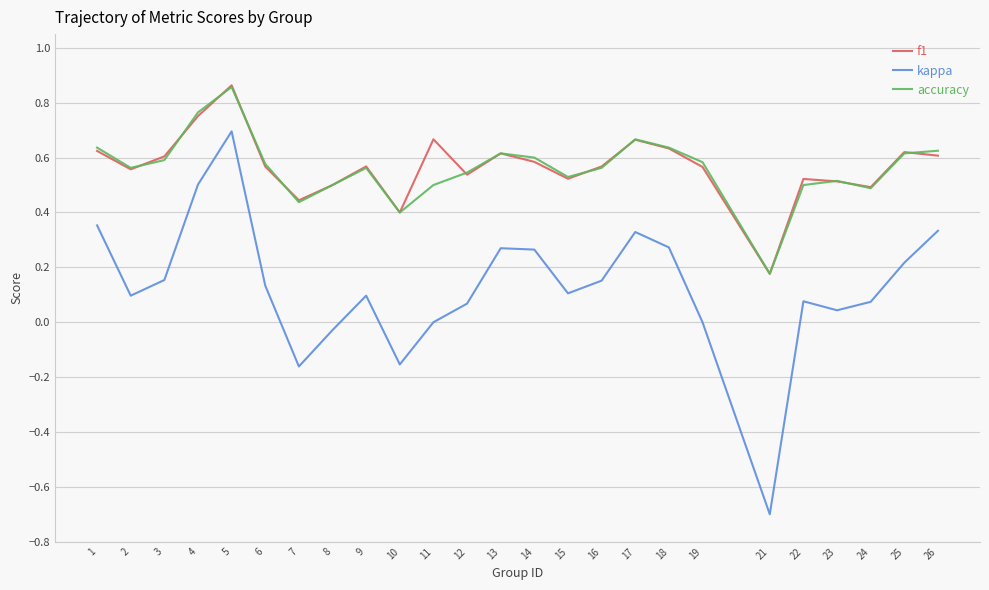

At which category is the sum across all series the highest?

5